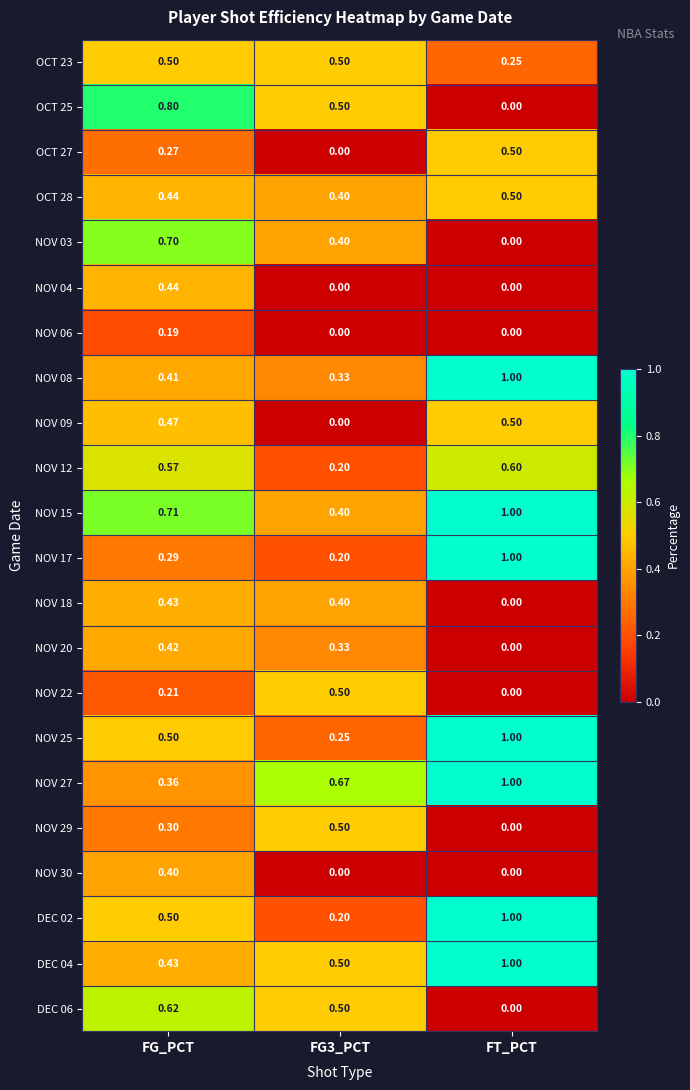

At which category does the chart reach its peak across all series?

FT_PCT